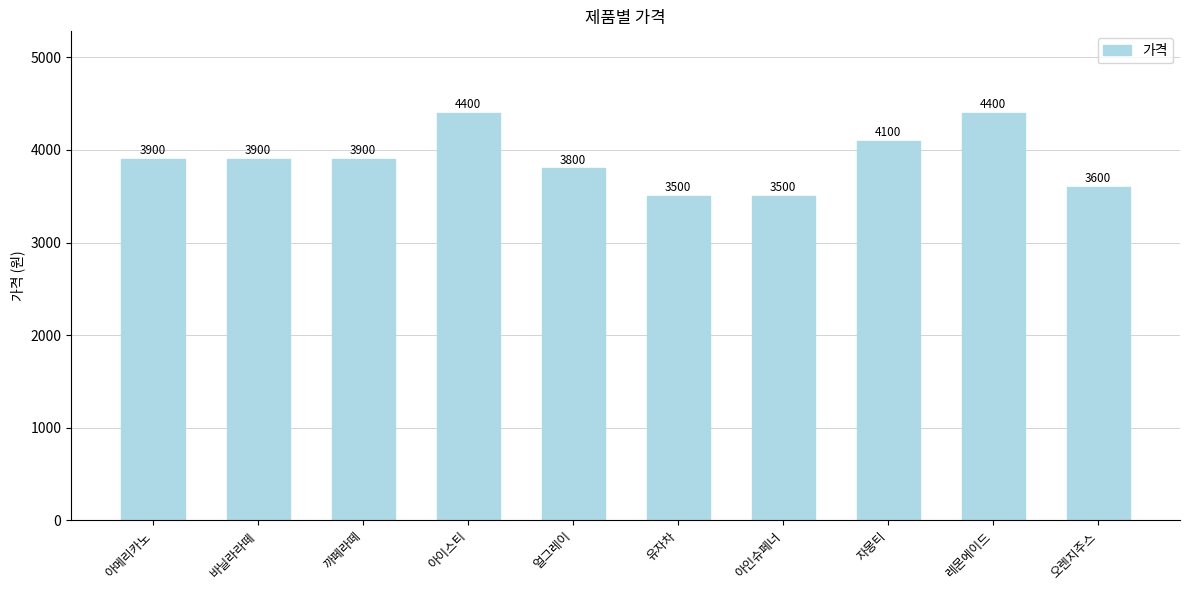

What is the sum of all values?

39000